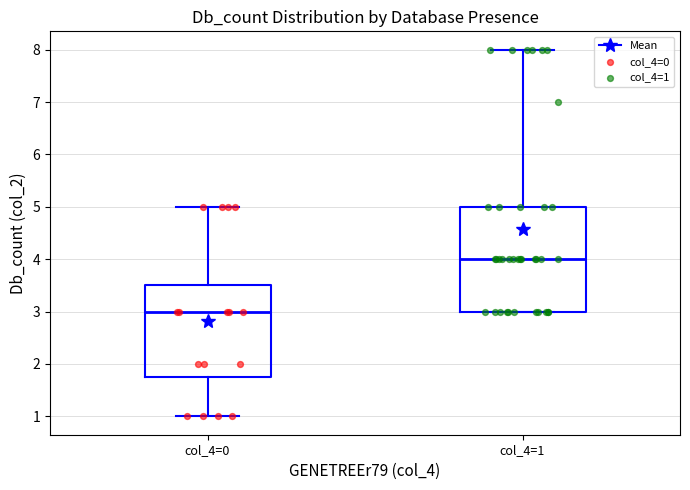

Comparing the boxes themselves (not the whiskers), which one is the tallest?

col_4=1